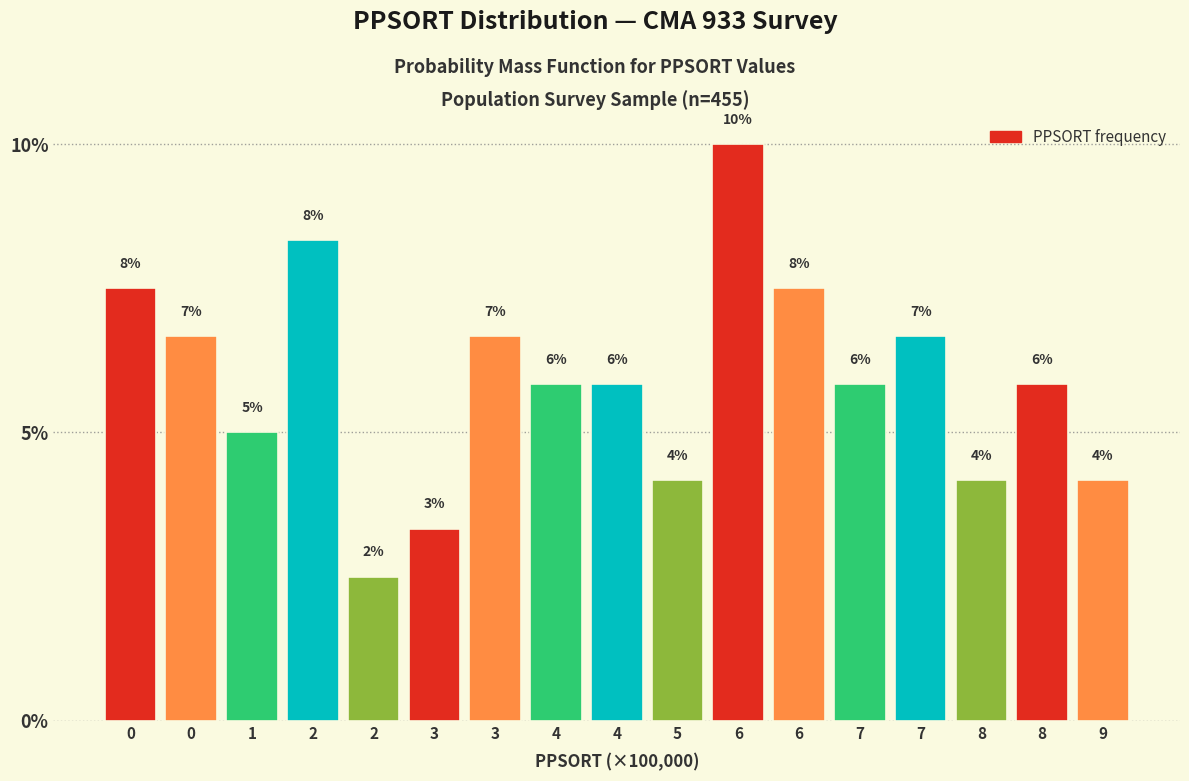

Does the chart contain any negative values?

No